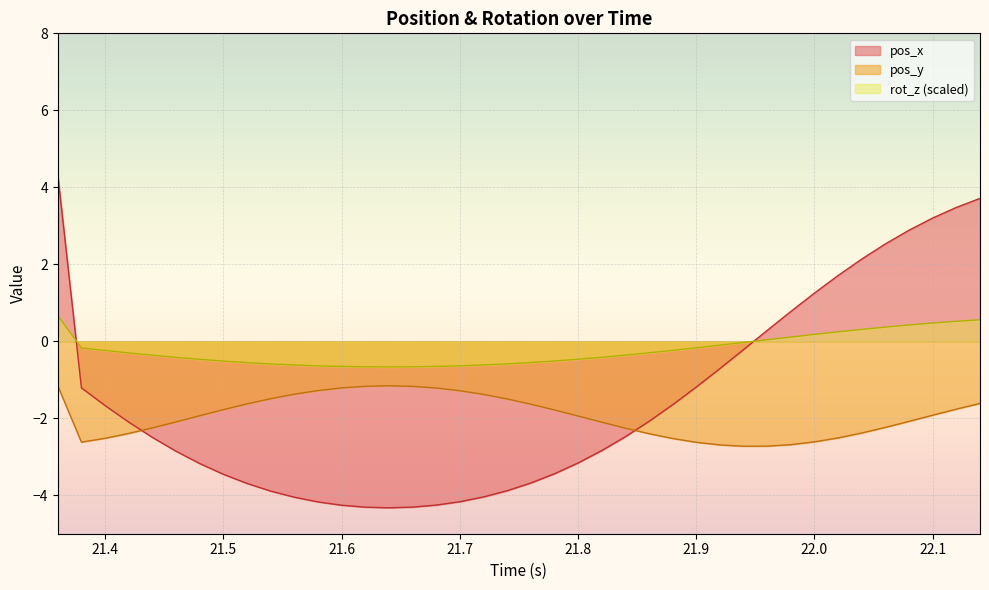

Count the number of categories in the chart.

40